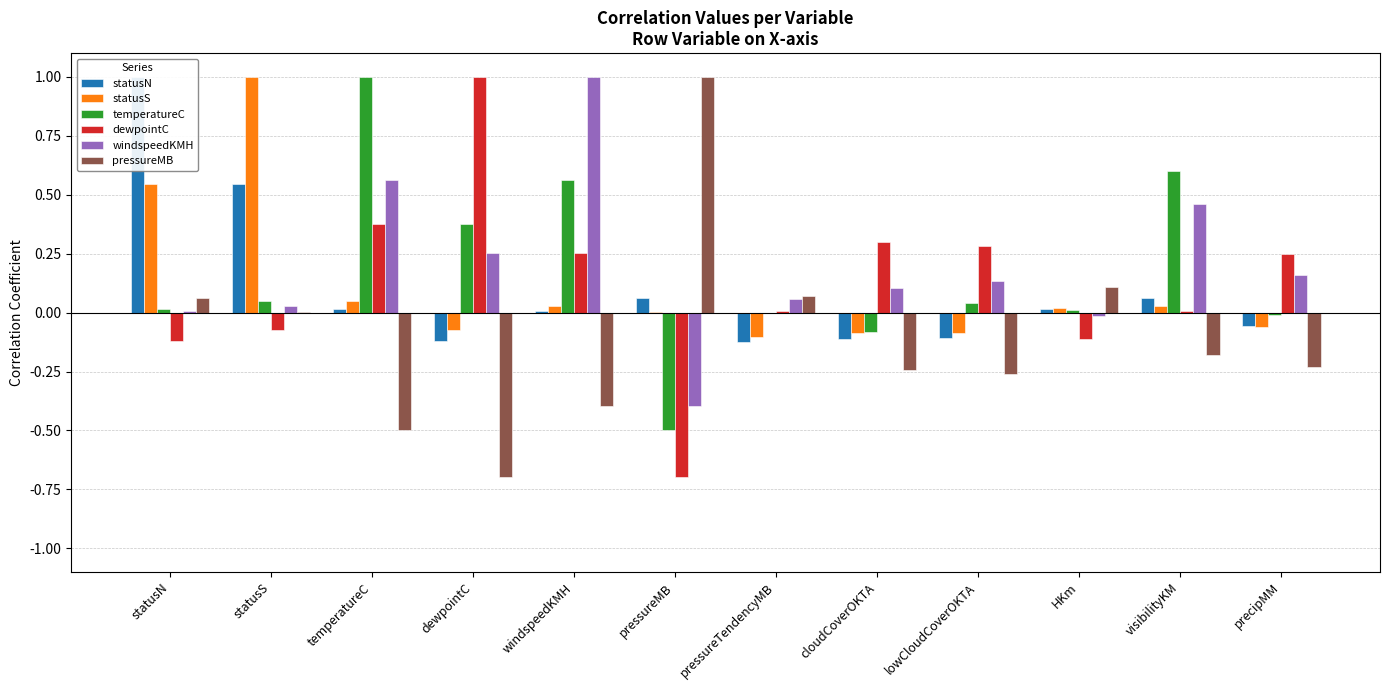

At how many categories does at least one series exceed 0?

12